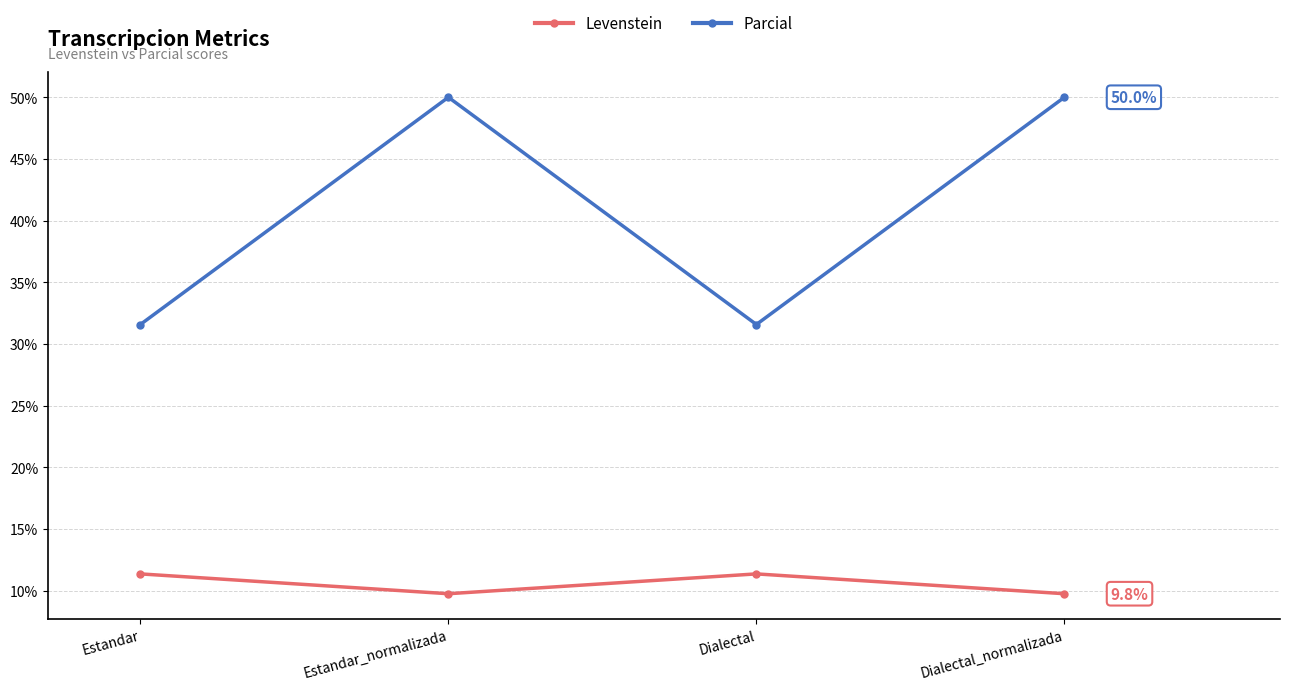

The value of Levenstein at Dialectal_normalizada is 9.8. True or false?

True